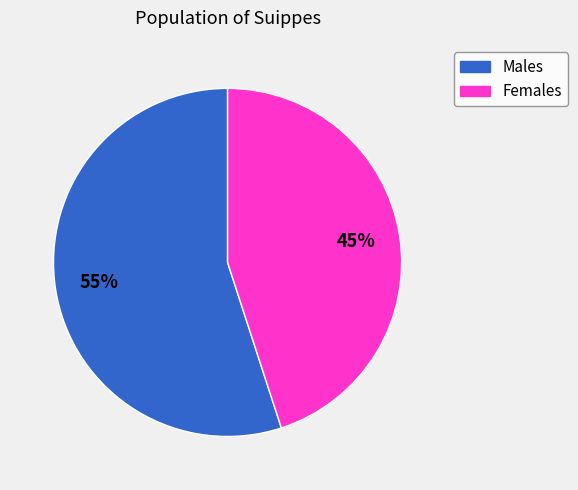

To the nearest percent, what is the average slice percentage?

50%